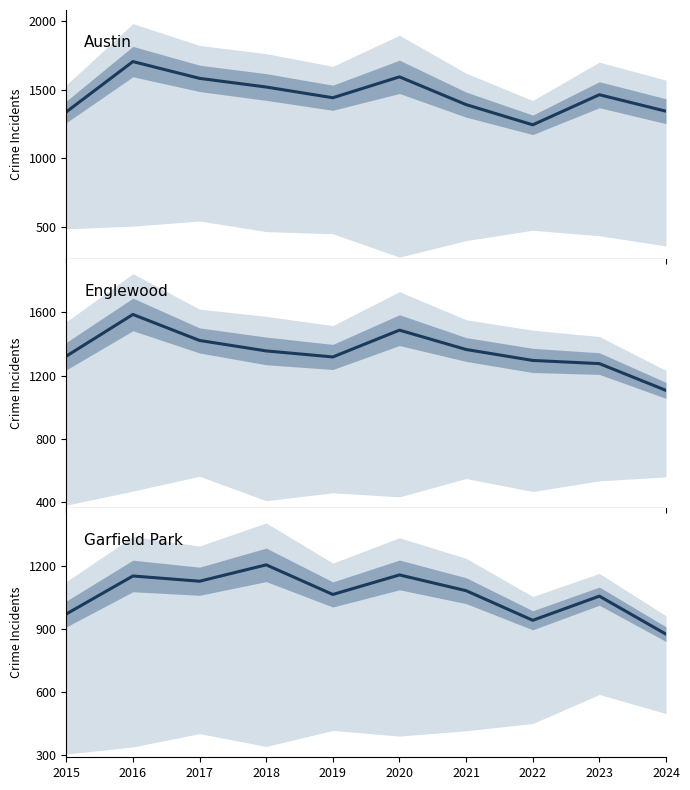

At which label does Austin reach its minimum?

2022